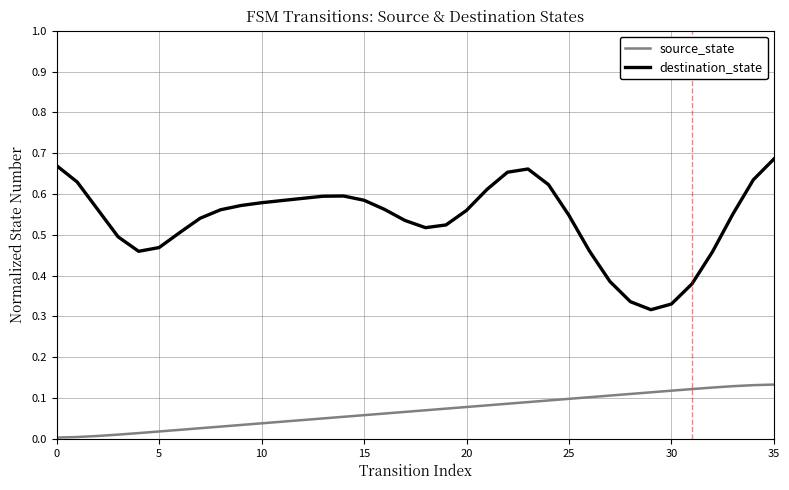

Which series has the widest spread of values?

destination_state